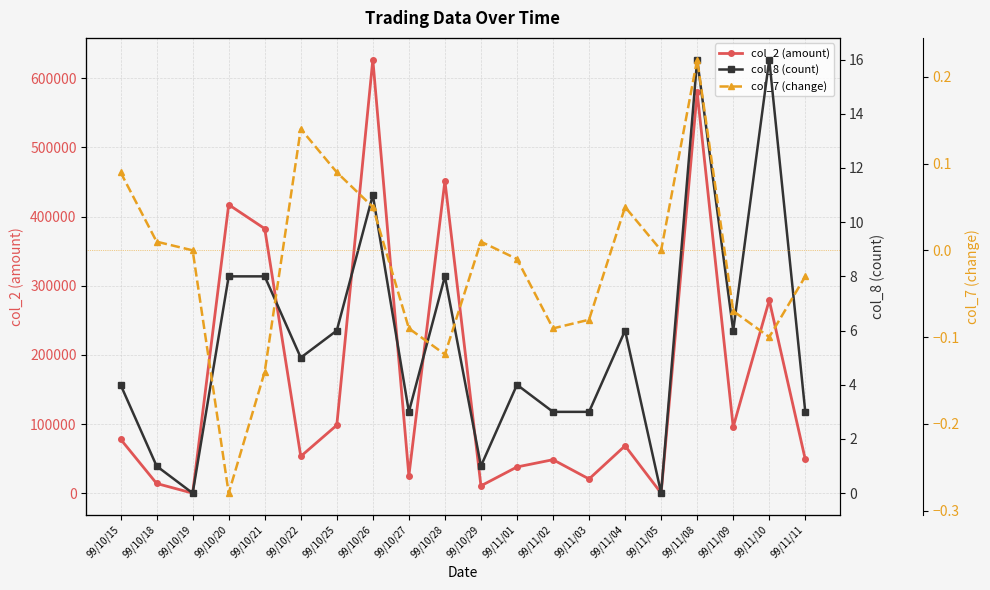

Rank the series by their maximum value, from lowest to highest.

col_7 (change), col_8 (count), col_2 (amount)